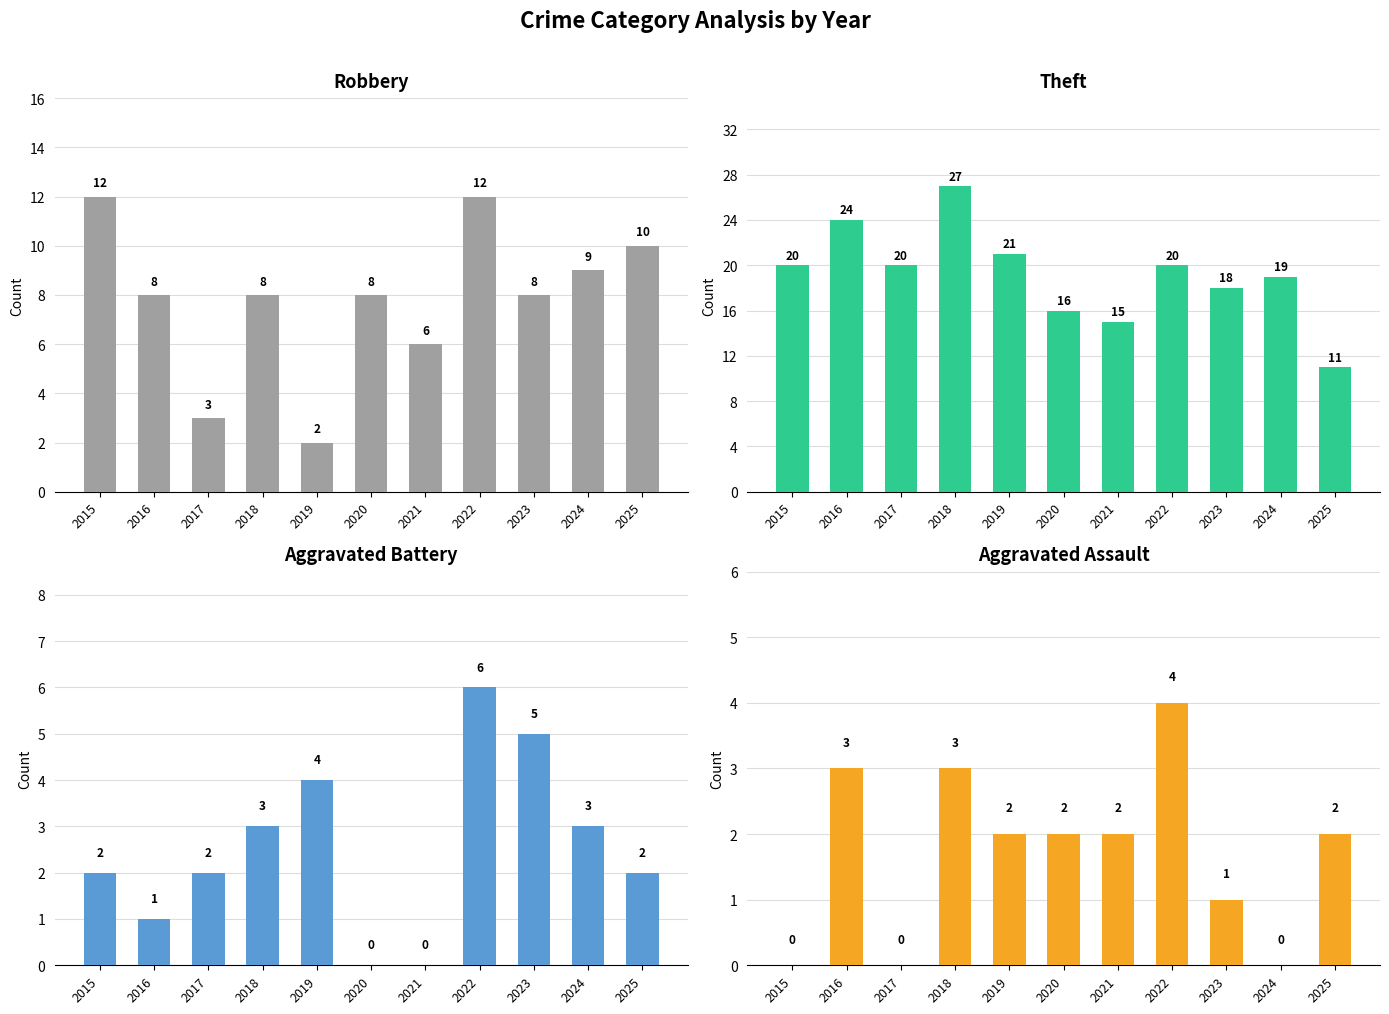

The value of Aggravated Battery at 2020 is 3. True or false?

False